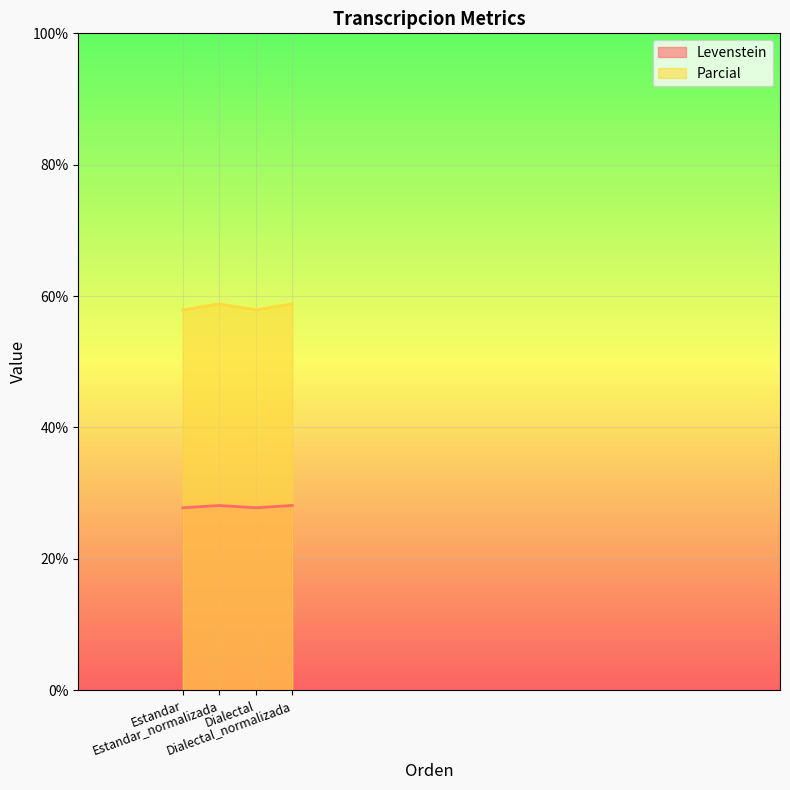

Rank the series by their maximum value, from lowest to highest.

Levenstein, Parcial